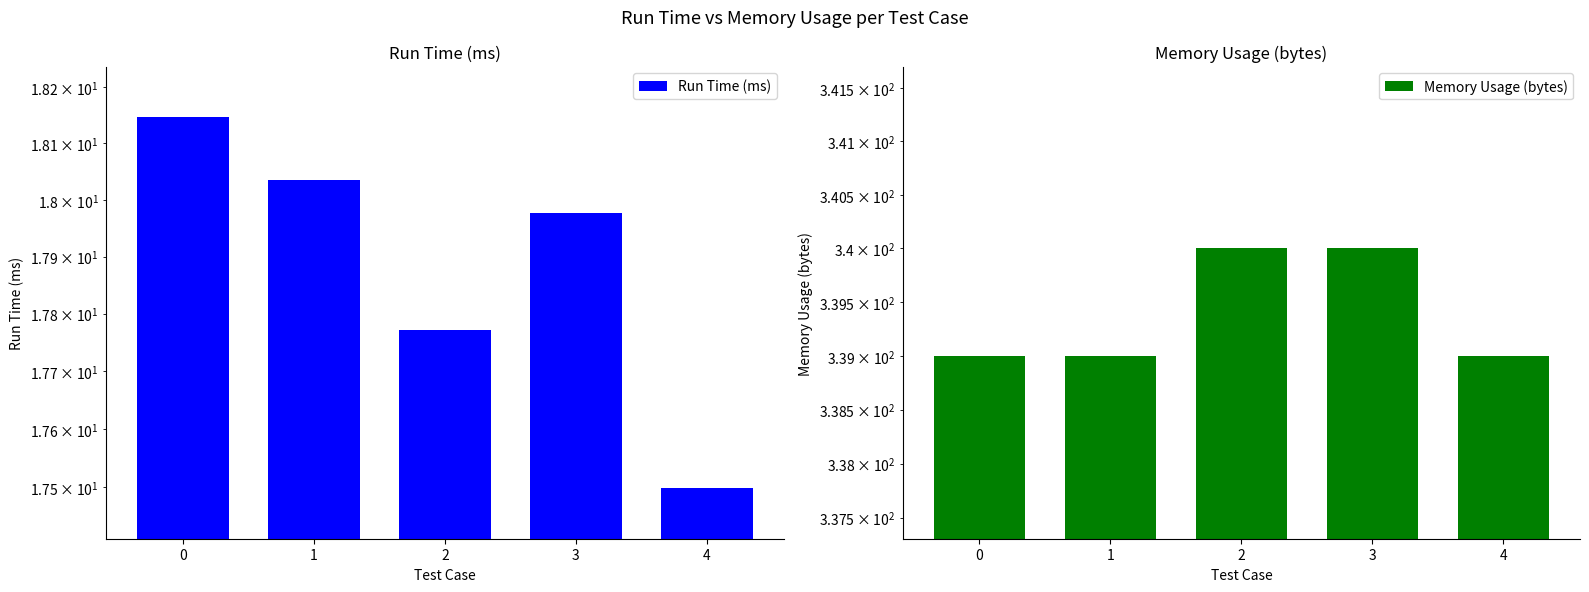

What is the value of the Memory Usage (bytes) bar at the 3rd from the left?

340.0